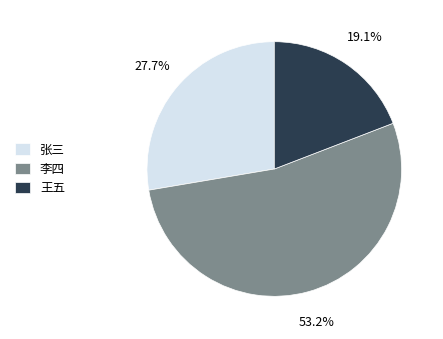

Which has a higher value, 张三 or 李四?

李四